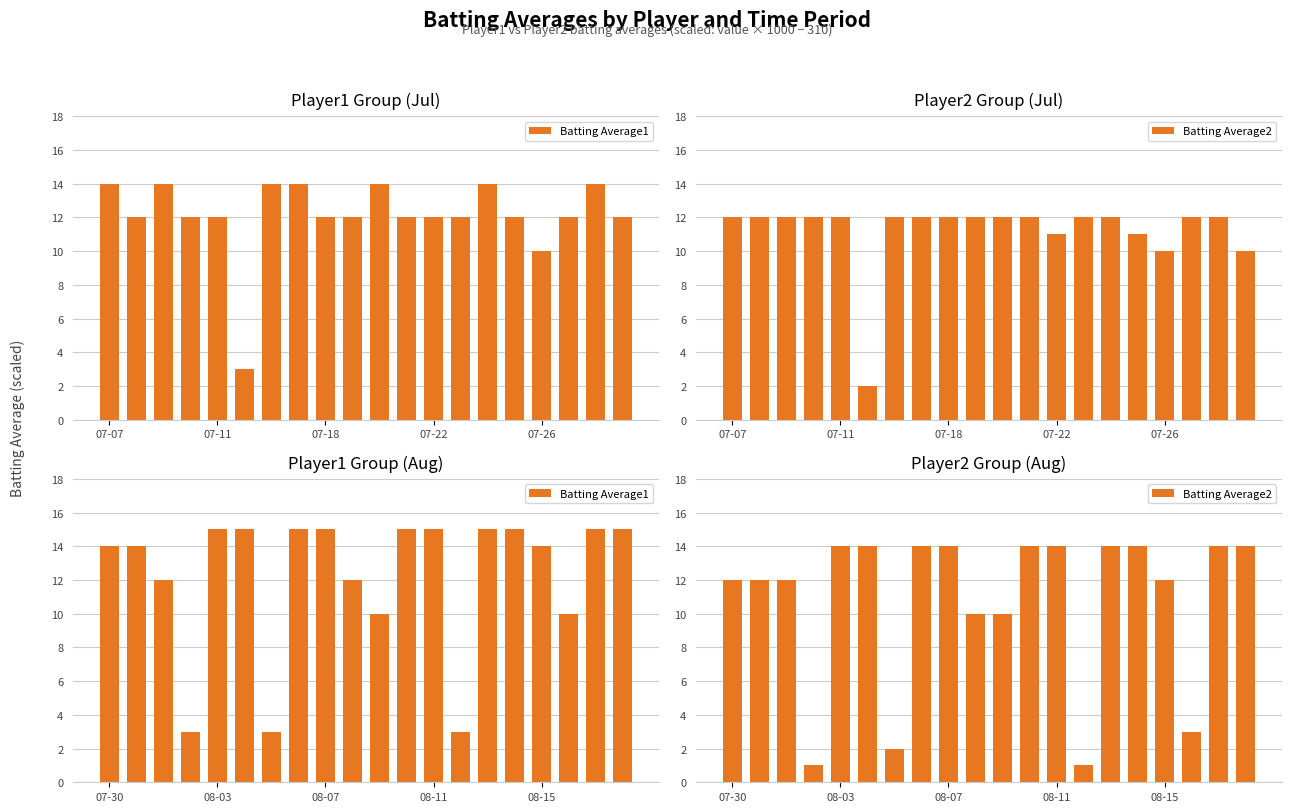

List the series in order of their peak value, lowest first.

Batting Average2, Batting Average1